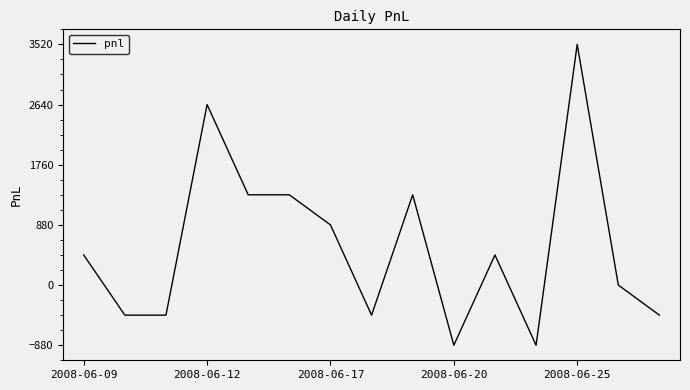

What is the maximum value shown in the chart?

3520